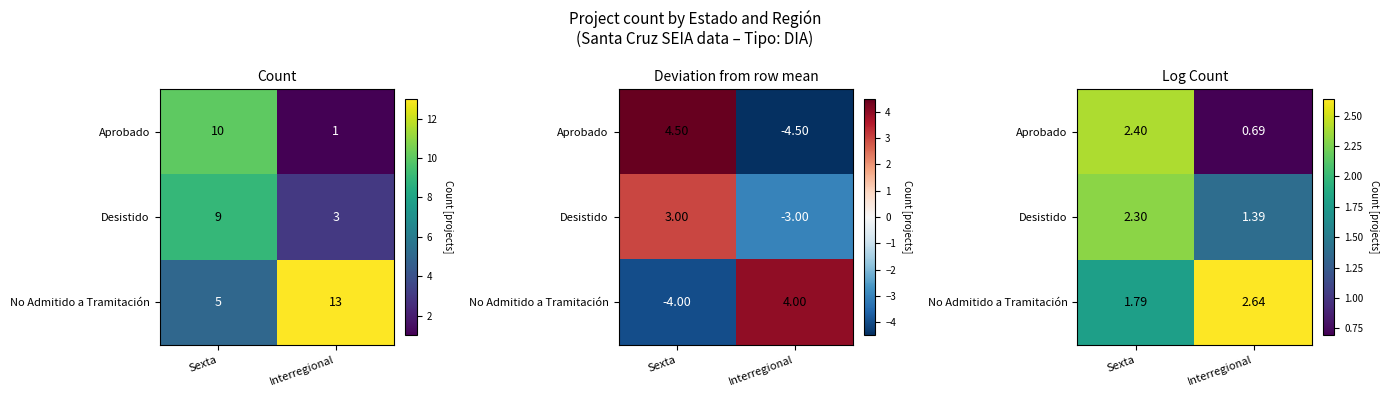

How many Aprobado values are between 0 and 2?

1